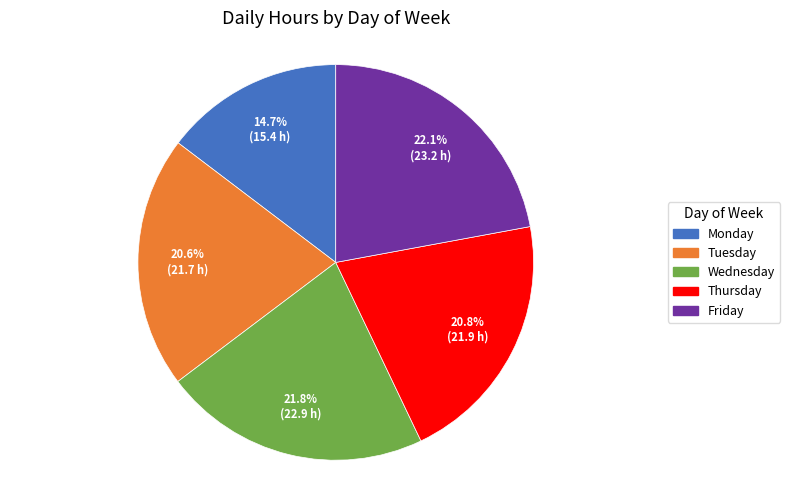

To the nearest percent, what is the average slice percentage?

20%